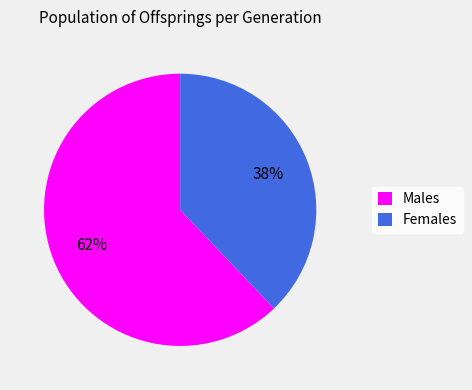

Is the sum of Females and Males greater than half?

Yes